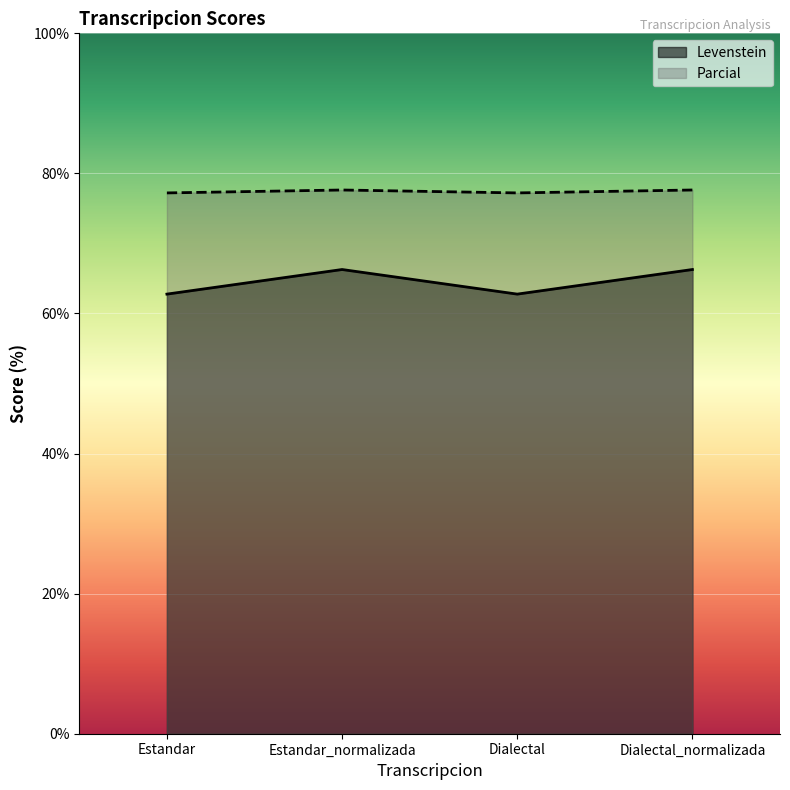

True or false: Parcial and Levenstein cross at least once.

False